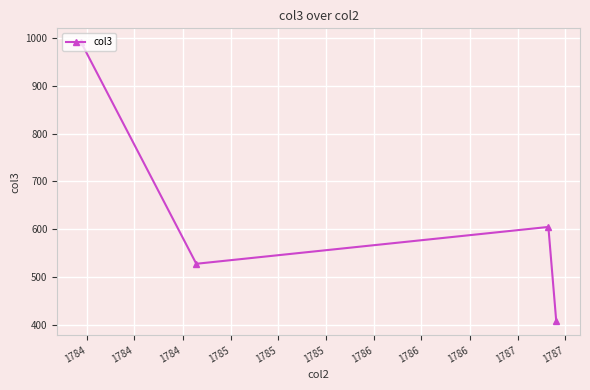

What is the minimum value shown in the chart?

408